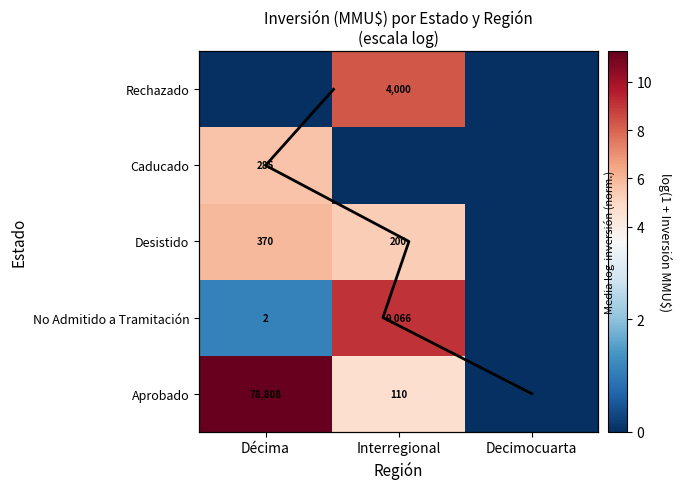

Is it true that Desistido equals 178 at Décima?

False